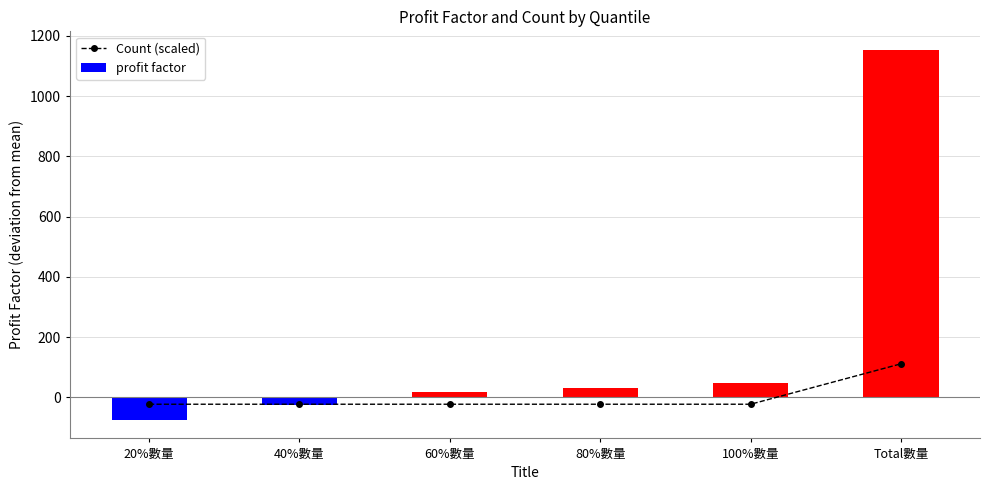

The value of profit factor at 100%數量 is 64.3. True or false?

False